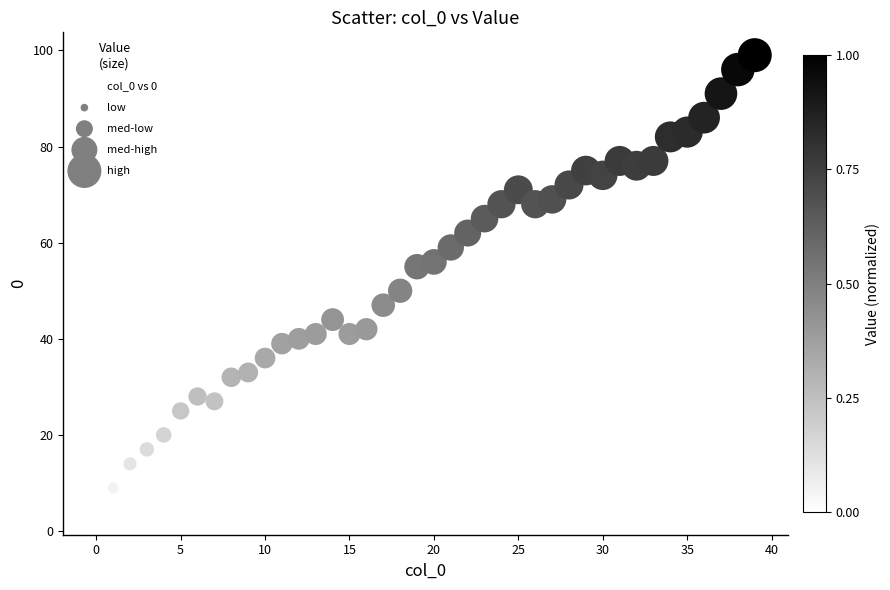

What is the range of Y values (max minus min)?

95